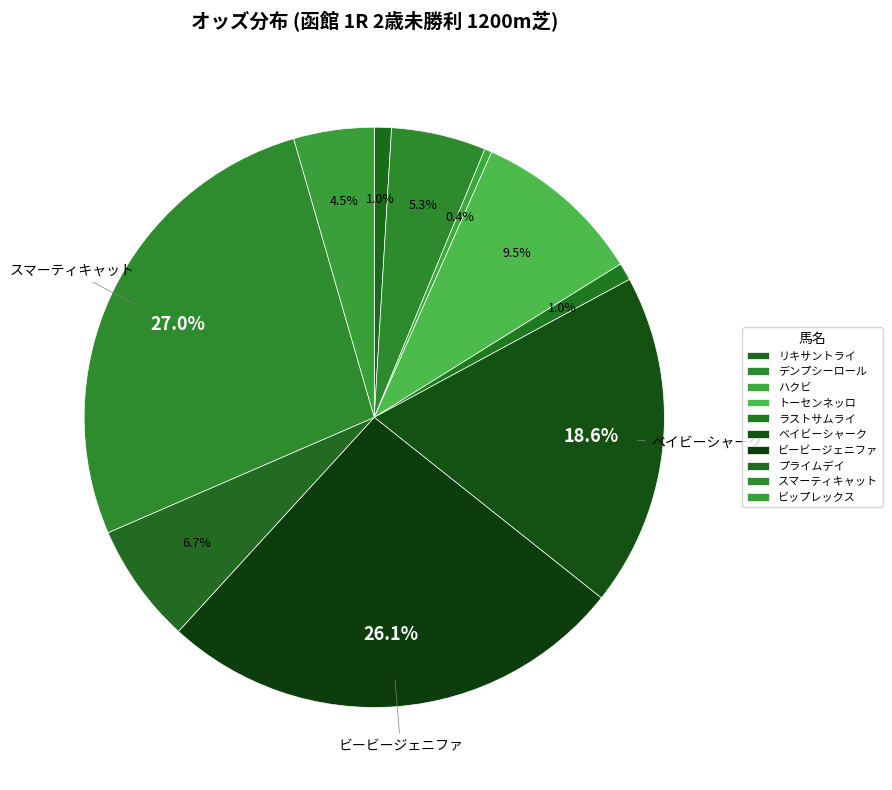

Between プライムデイ and トーセンネッロ, which is larger?

トーセンネッロ